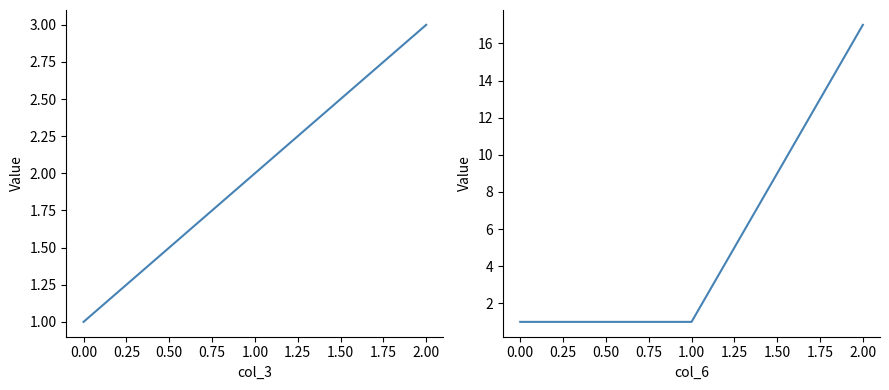

How many col_6 values are between 1 and 17?

3